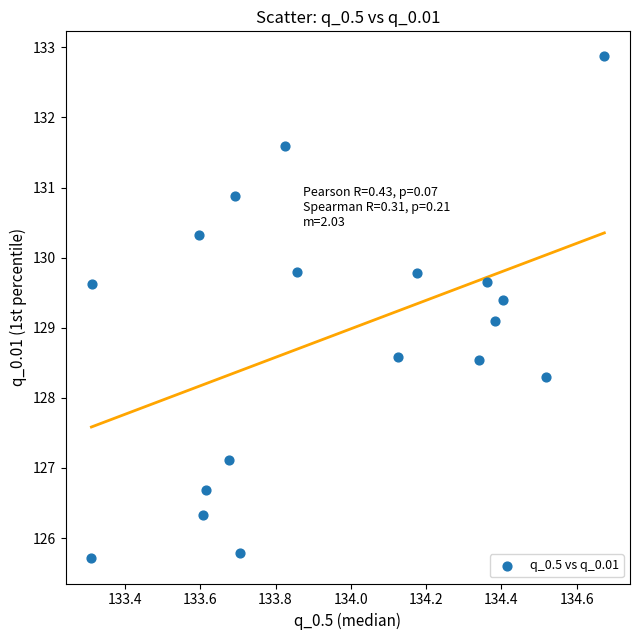

What Y value in the scatter plot is closest to 129?

129.1